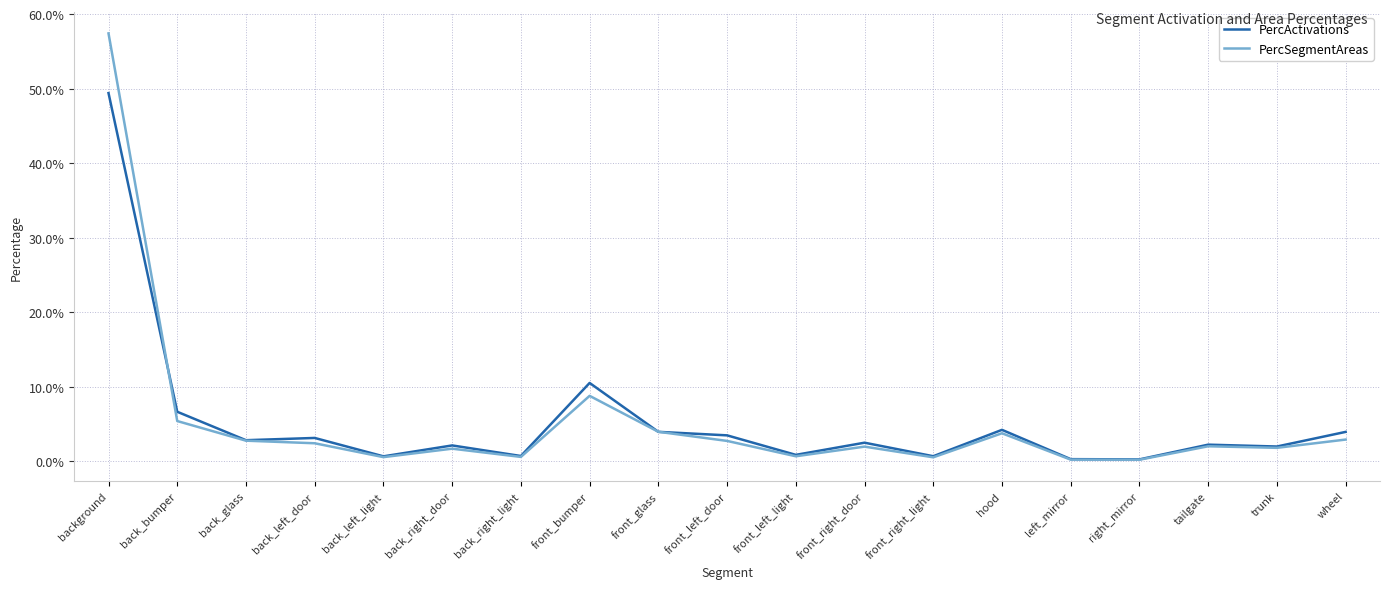

True or false: PercActivations has a value of 0.1 at front_bumper.

True